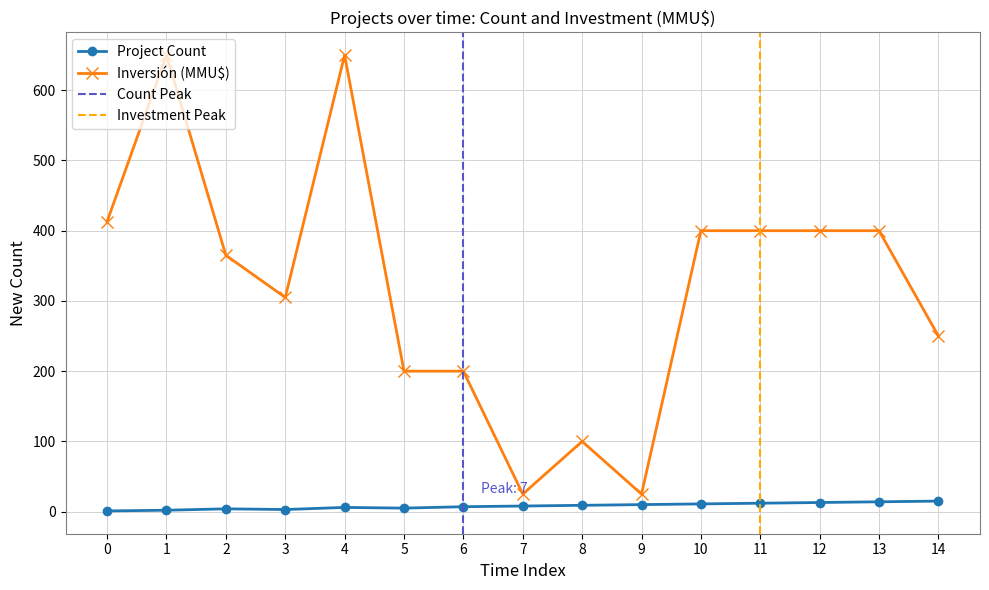

Reading left to right, transcribe all the data shown in this chart.

Count: 1	2	4	3	6	5	7	8	9	10	11	12	13	14	15
Inversión(MMU$): 413	650	365	305	650	200	200	25	100	25	400	400	400	400	250